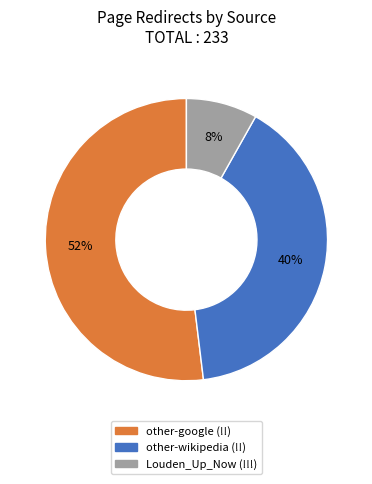

To the nearest percent, what is the combined percentage of Louden_Up_Now (!!!) and other-wikipedia (!!)?

48%